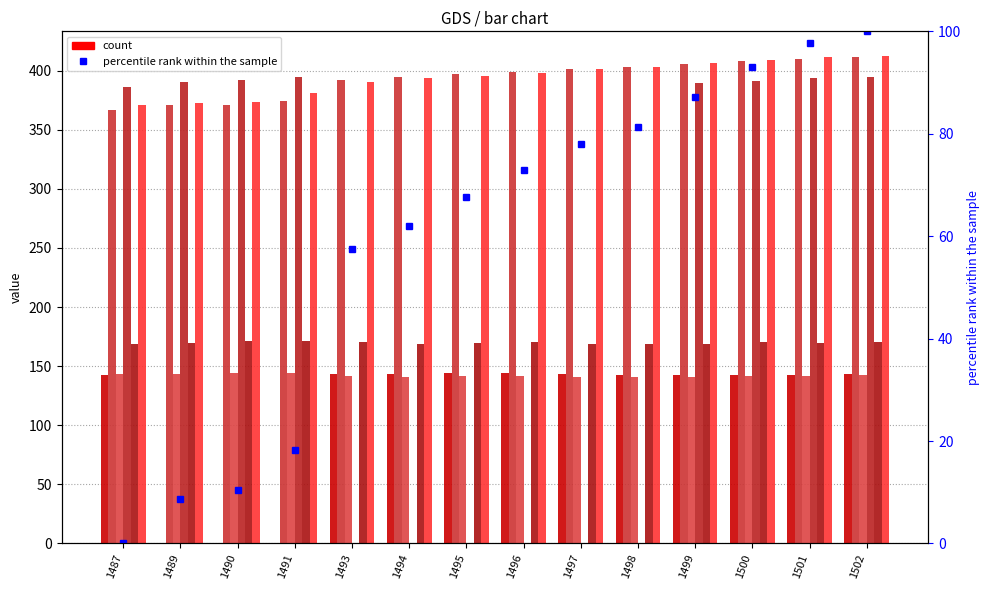

At which category is the sum across all series the highest?

1502